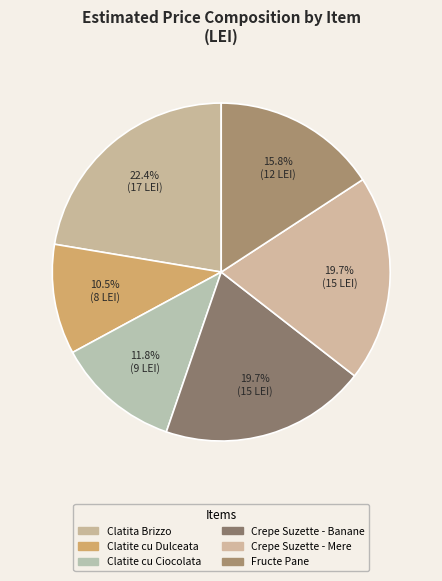

To the nearest percent, what is the difference between the largest and smallest slice percentages?

12%